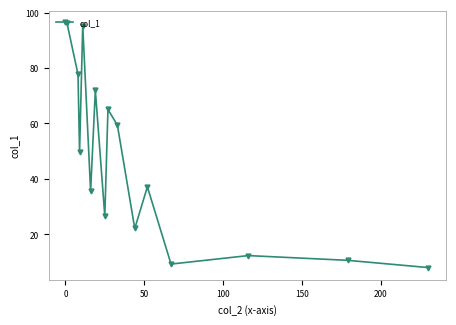

What is the average value?

45.1